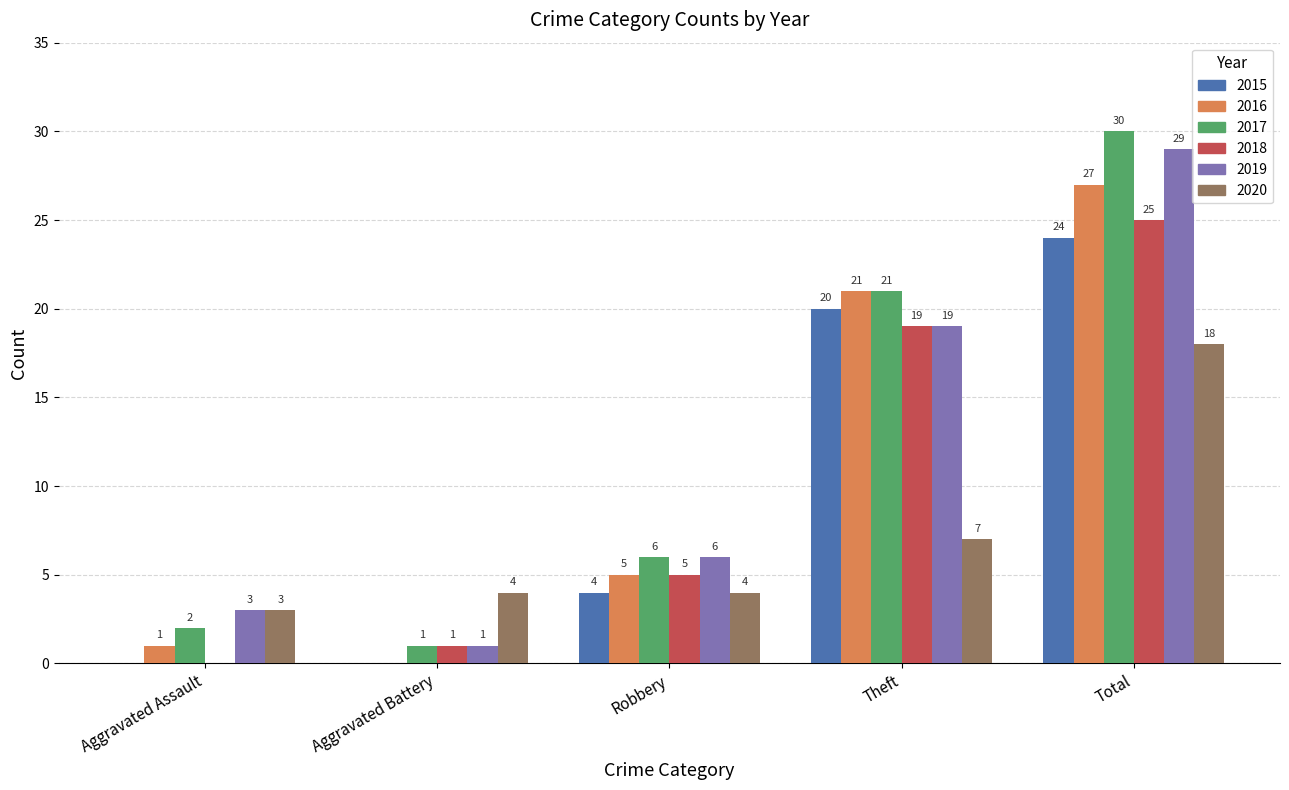

The 2016 series shows -12 at Aggravated Battery. True or false?

False